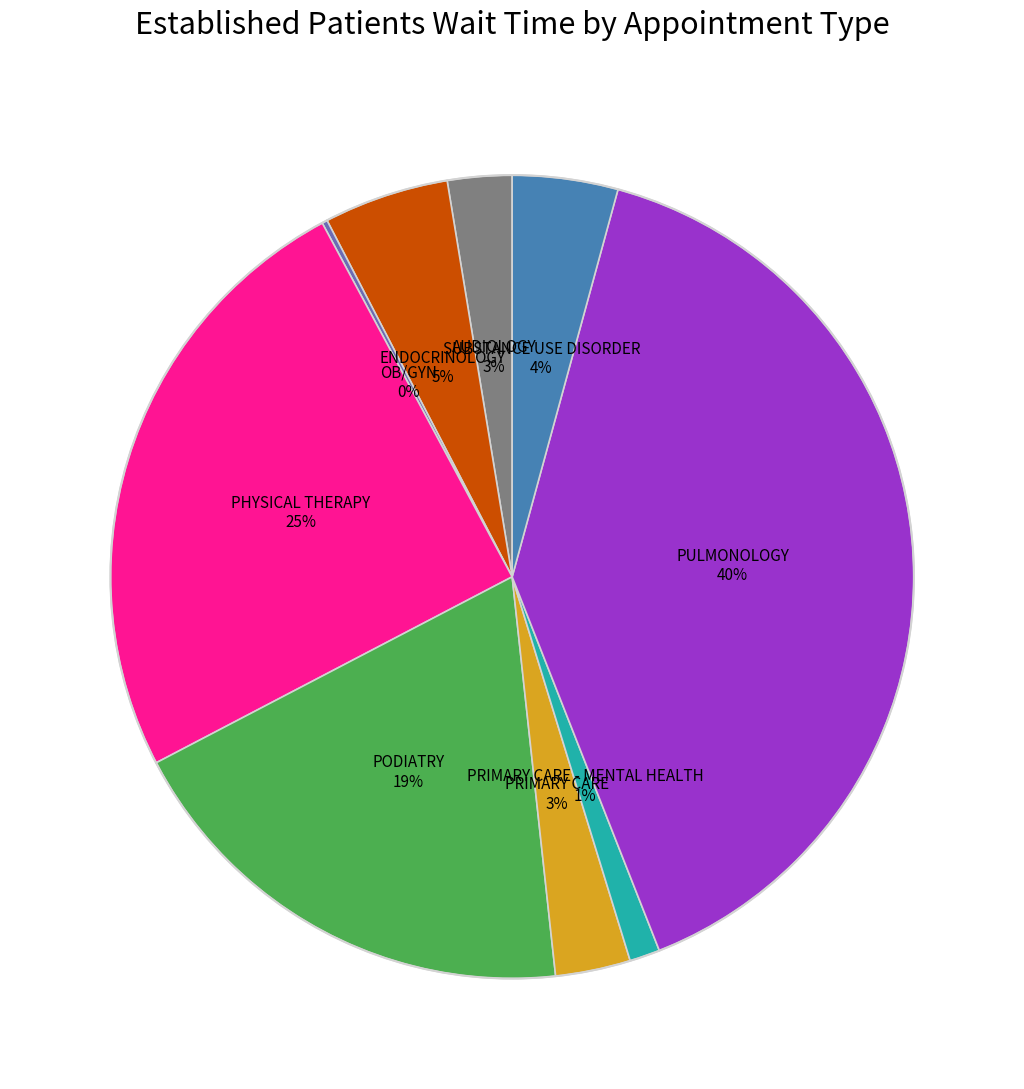

Does any single category account for the majority?

No